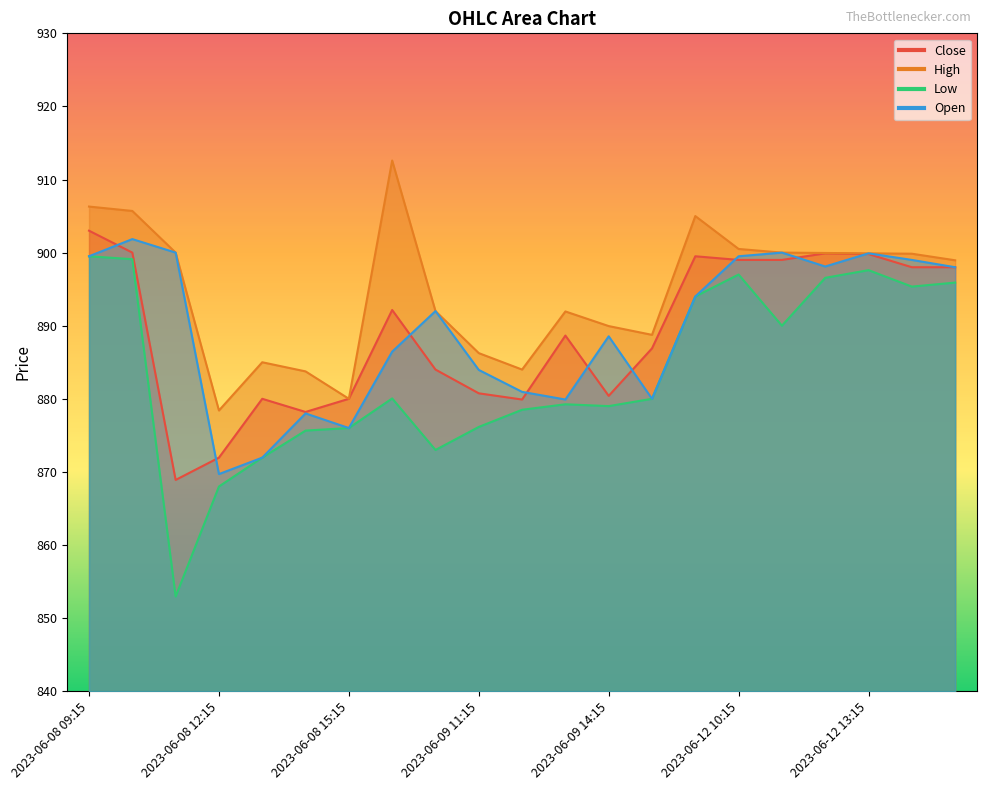

The value of Close at 2023-06-12 11:15 is 899.0. True or false?

True